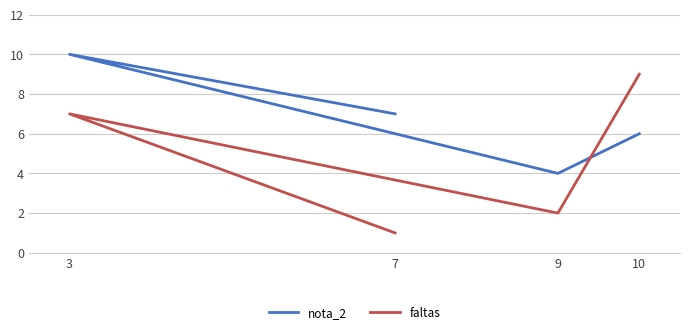

How many data points in faltas are less than 7?

2